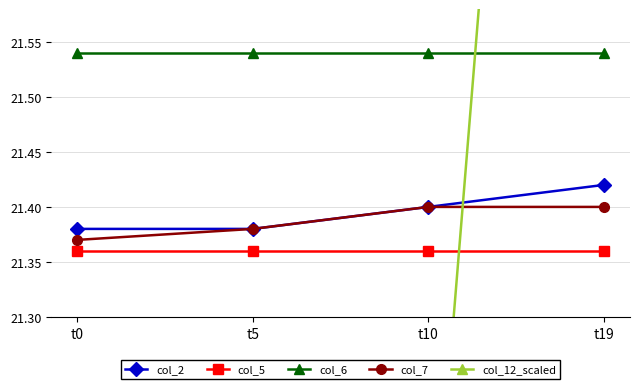

At which category is the sum across all series the highest?

t19